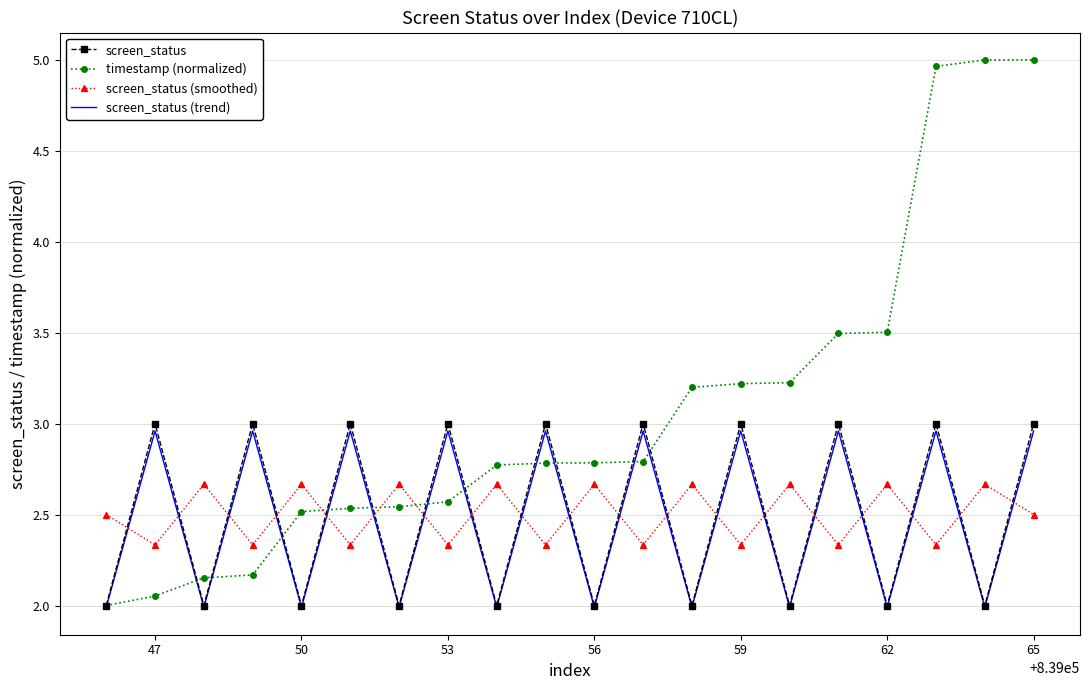

Which series has the largest range (max minus min)?

timestamp (normalized)